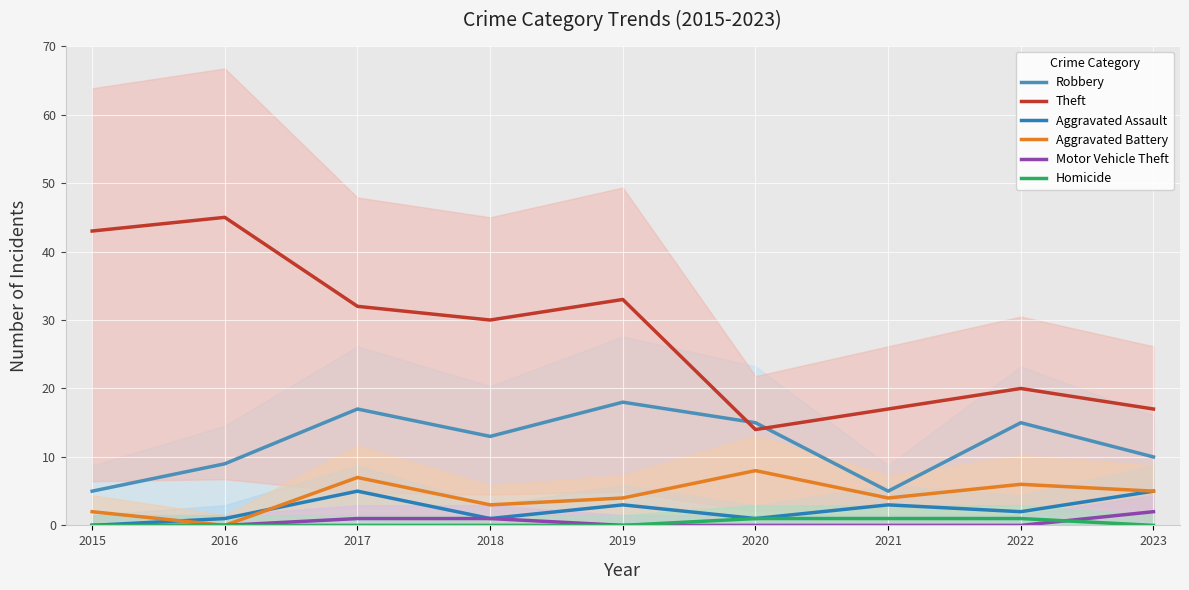

What is the difference between the highest and lowest values at 2018?

30